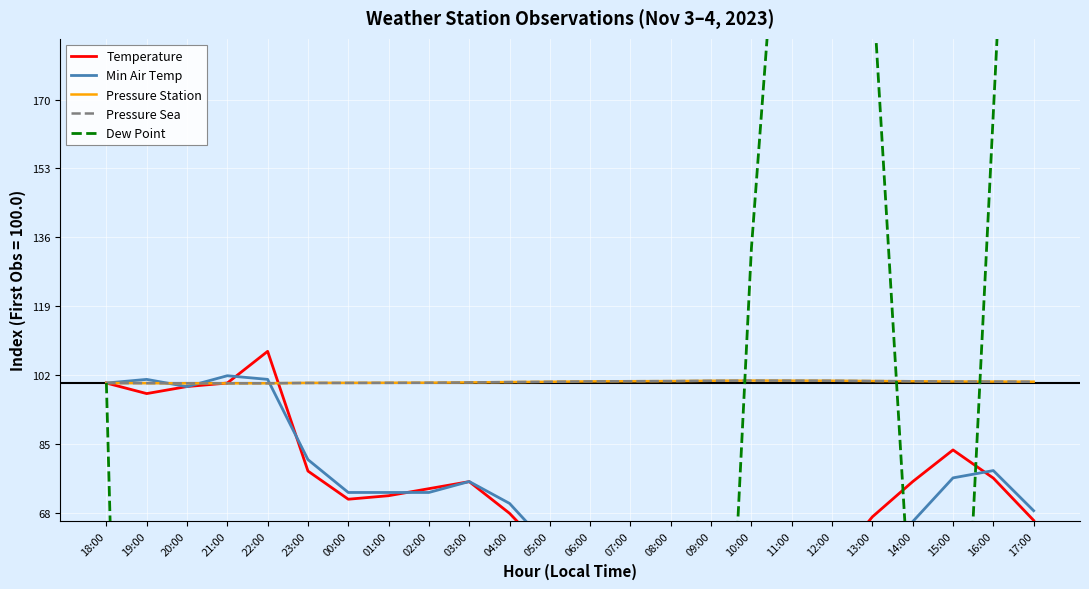

What is the difference between the maximum and minimum values in the Temperature series?

74.8